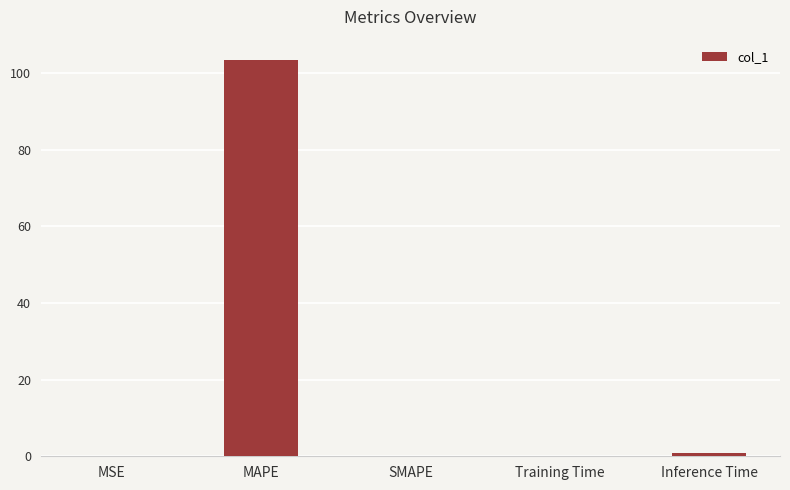

How many distinct data groups are displayed?

1